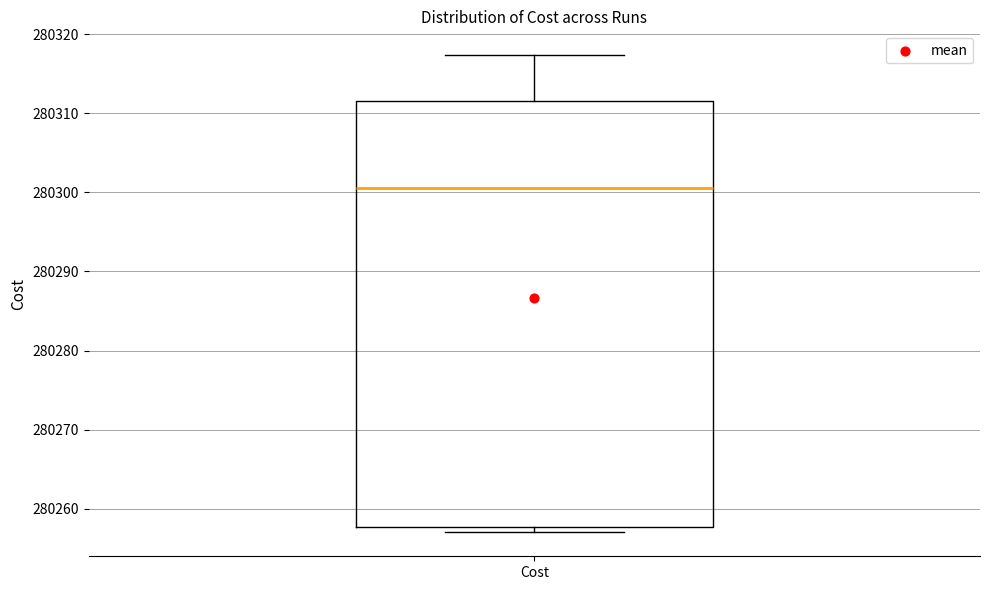

Where is the upper edge of the box for Cost on the y-axis? The values are not printed on the chart, so give them approximately, as read against the axis.

280312